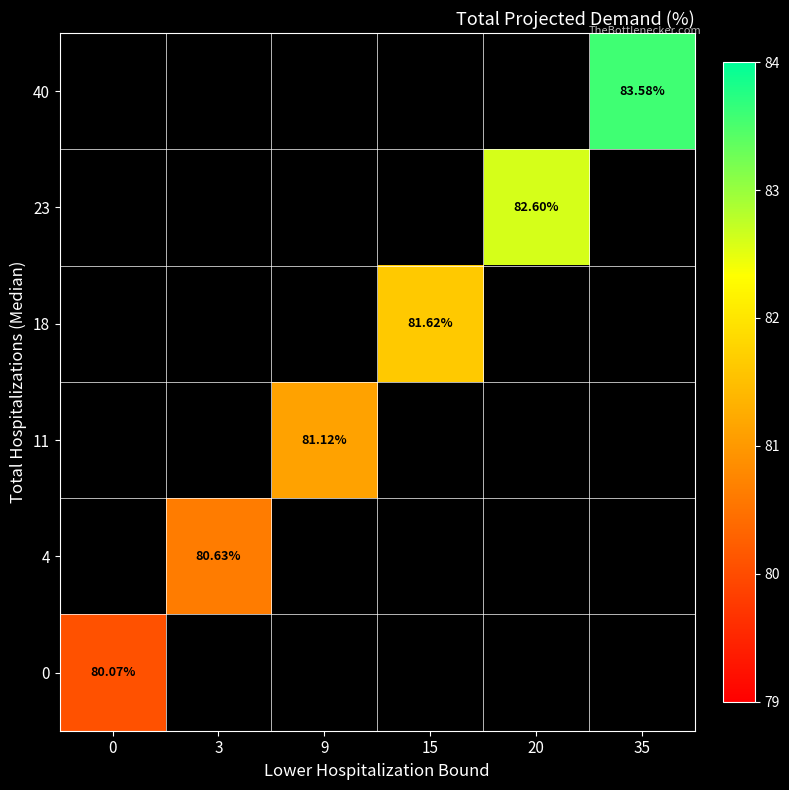

How many distinct data groups are displayed?

6